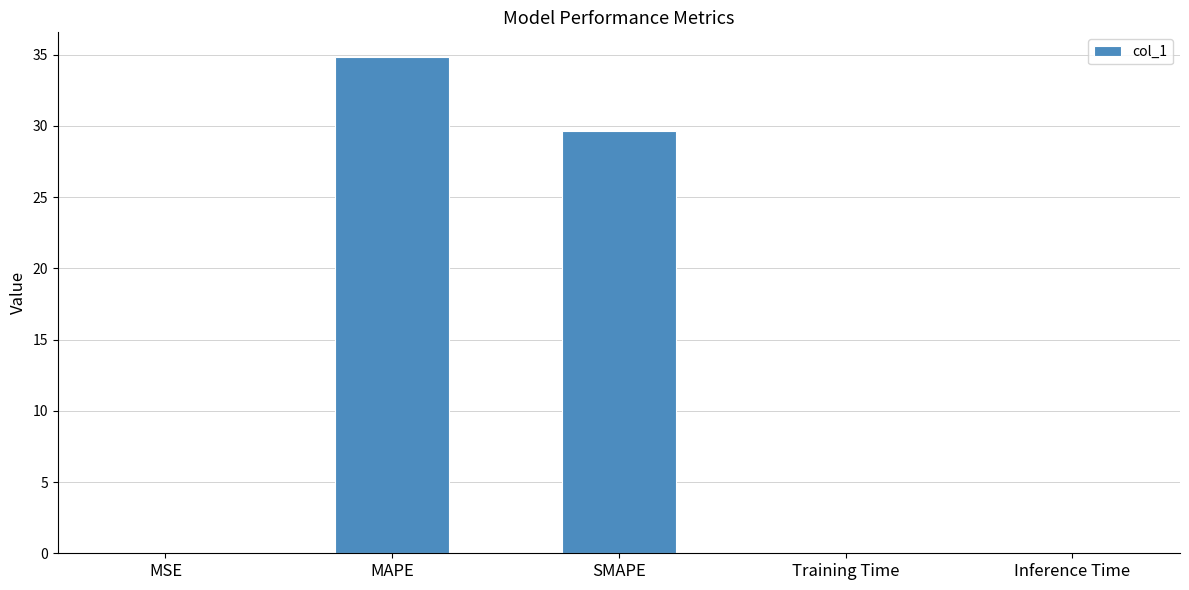

At which category does the chart reach its peak across all series?

MAPE